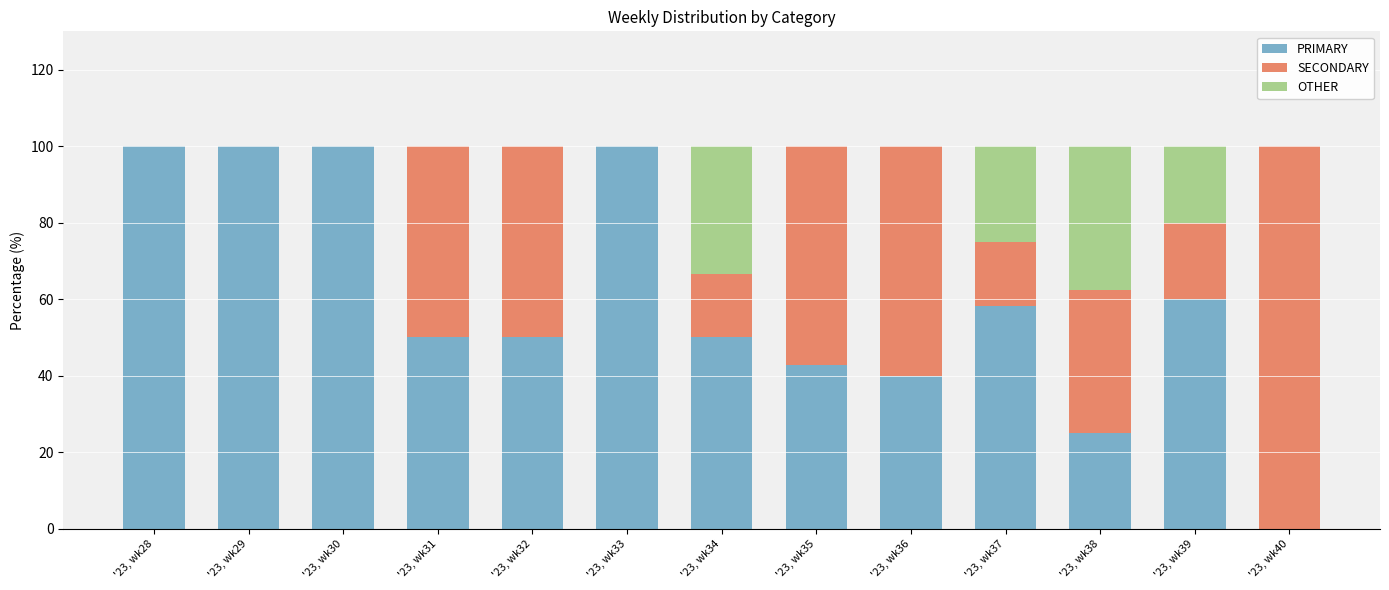

The PRIMARY series shows 100.0 at '23, wk30. True or false?

True